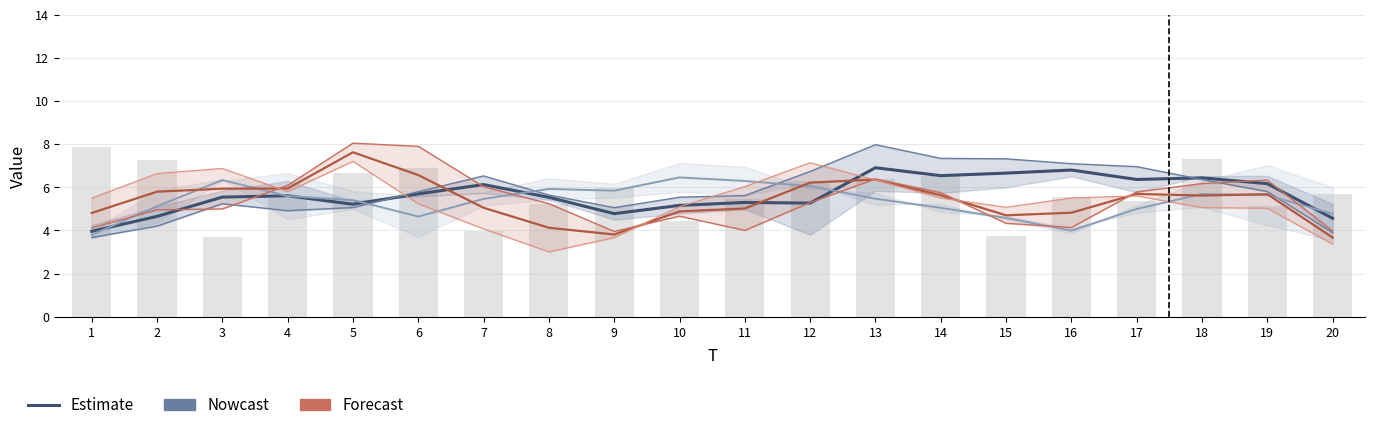

What is the approximate value of x1 at 19?

6.2